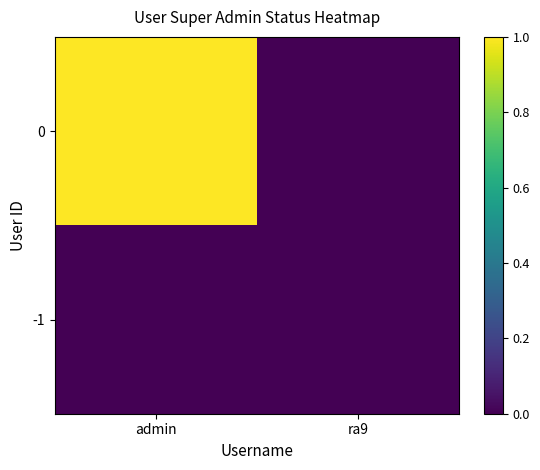

Reading right to left, list all the values displayed in this chart.

0: ra9=0	admin=1
-1: ra9=0	admin=0